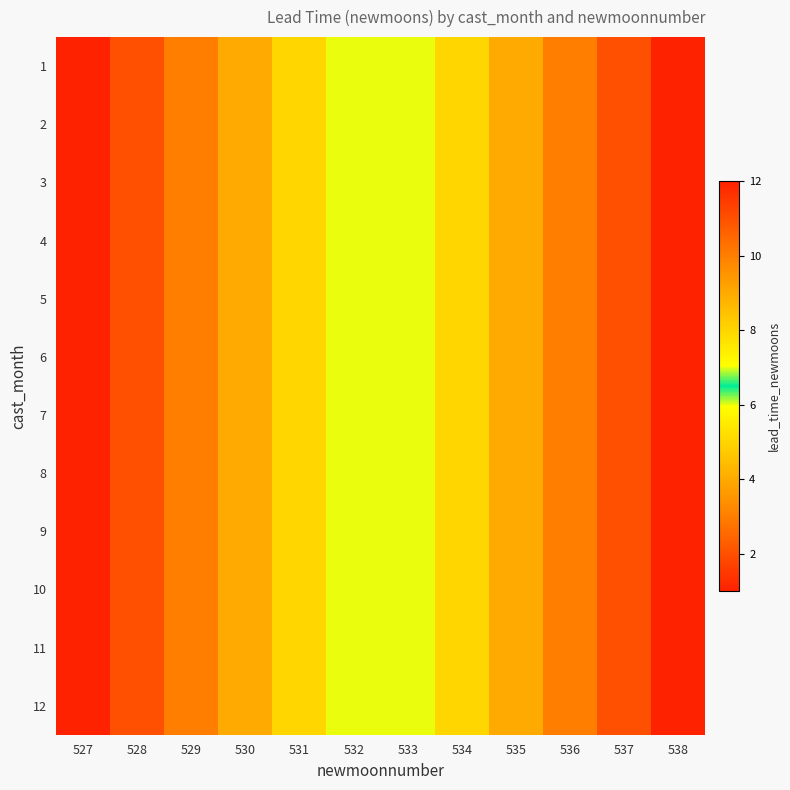

At 534, list the series in order from smallest to largest.

1, 2, 3, 4, 5, 6, 7, 8, 9, 10, 11, 12